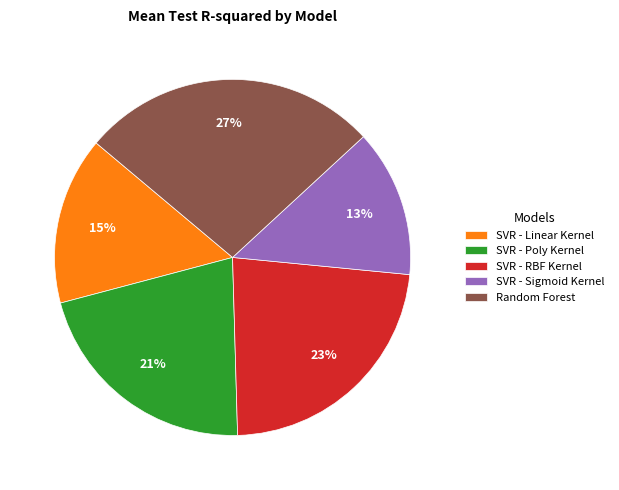

How many segments does this pie chart have?

5